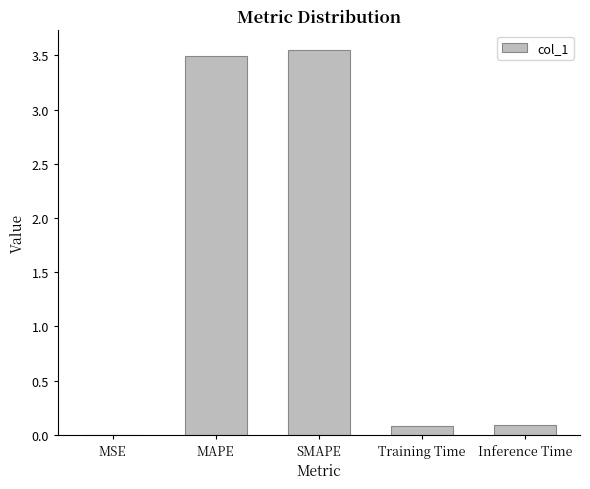

The chart shows a value of 0.1 at Training Time. True or false?

True